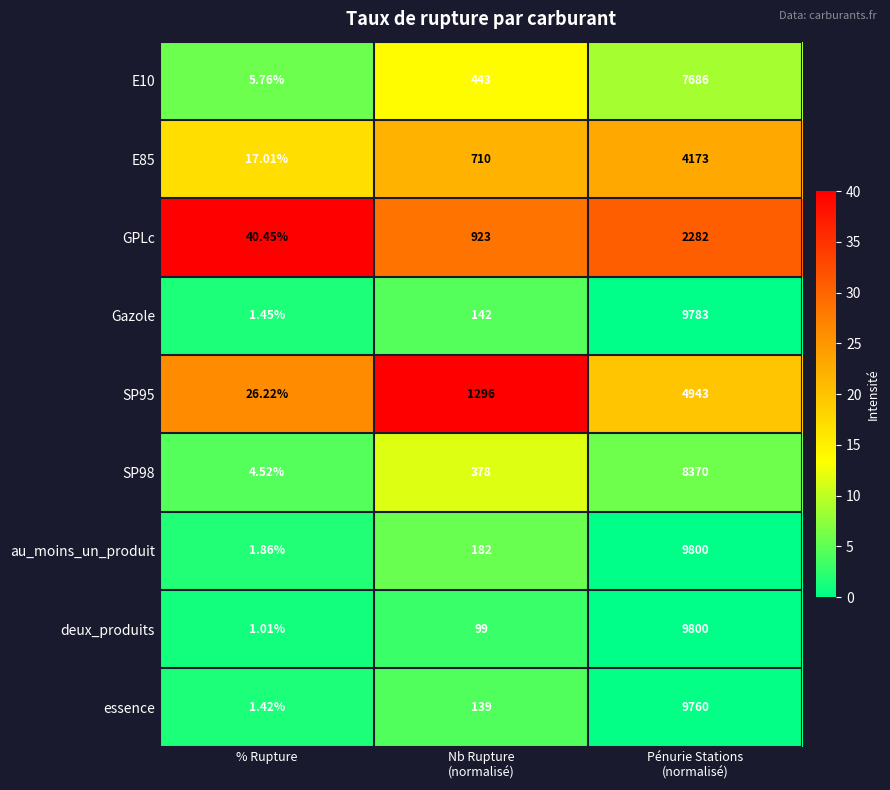

How many values in the au_moins_un_produit series are below 182?

1